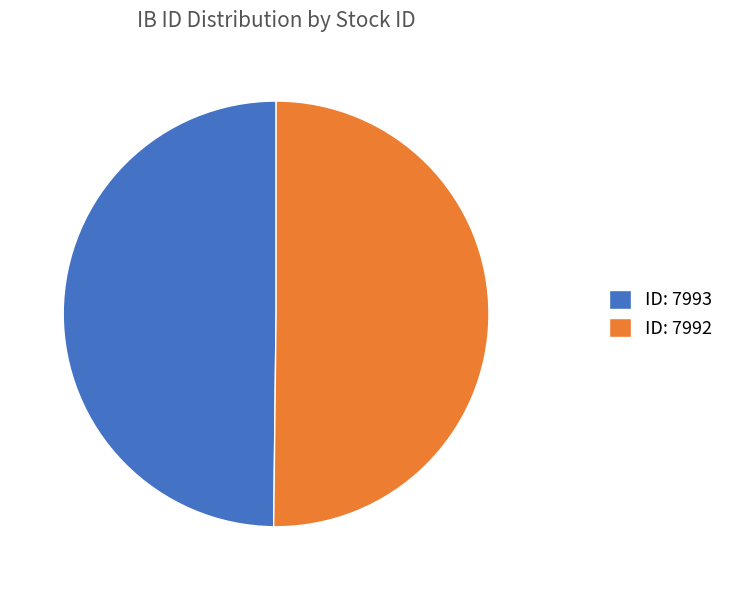

Count the number of slices in the pie.

2